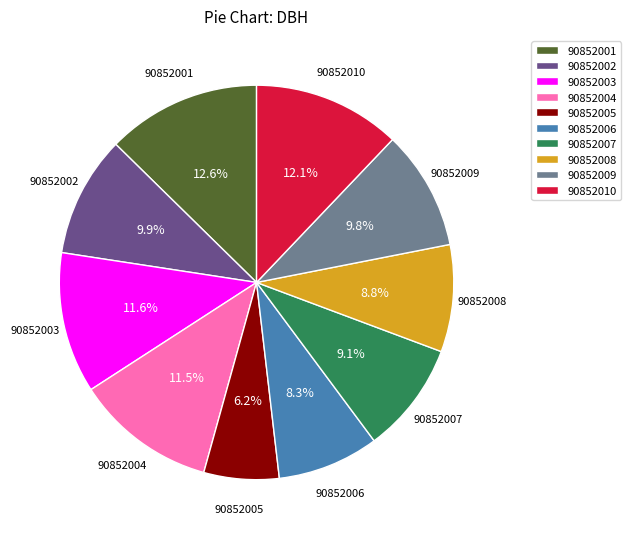

Which has a higher value, 90852001 or 90852009?

90852001